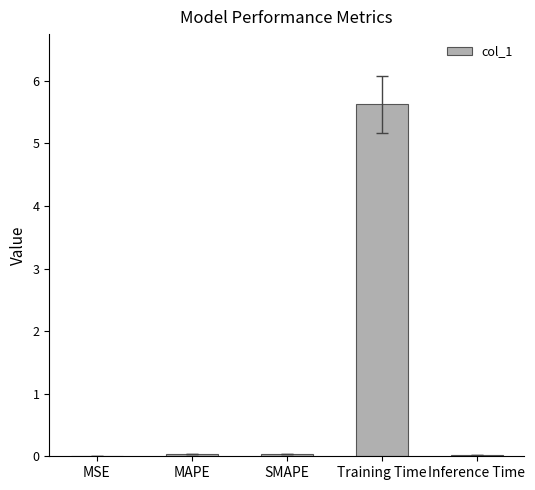

What is the approximate value at Training Time?

5.6